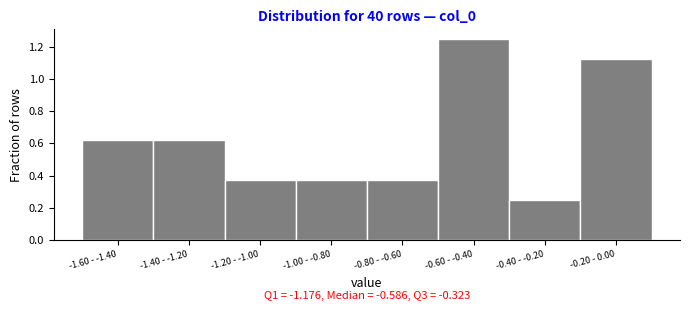

How many values are between 0 and 1?

6